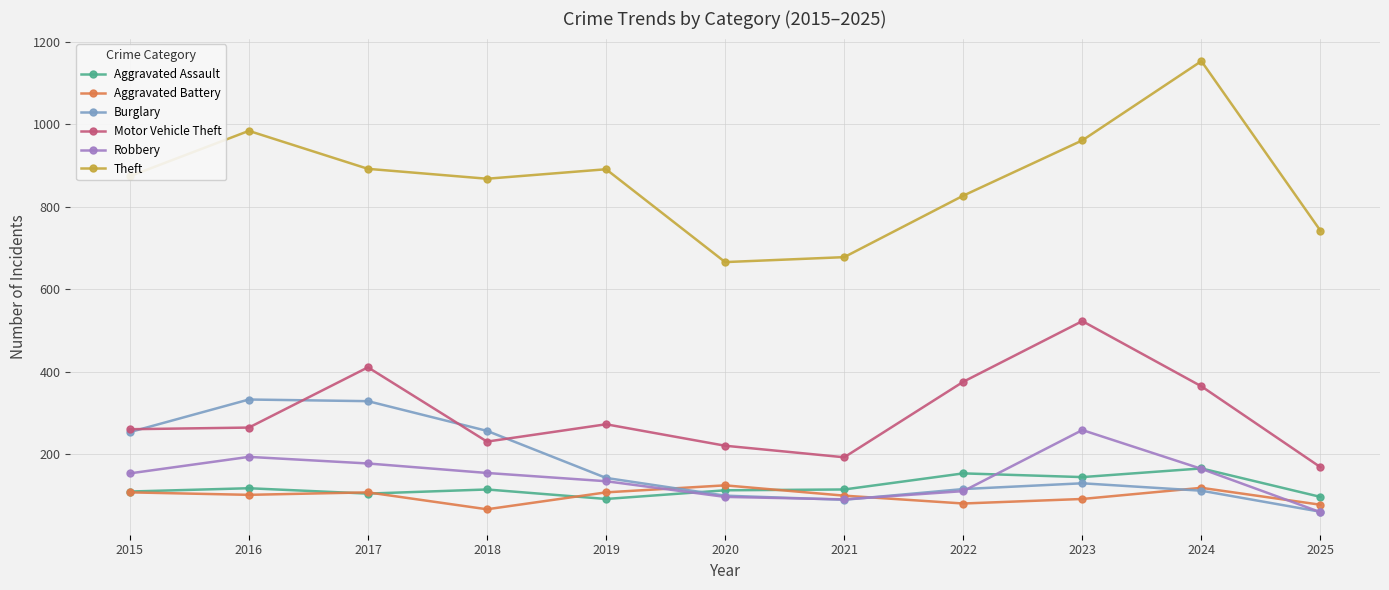

What is the difference between the Aggravated Battery values at 2015 and 2023?

16